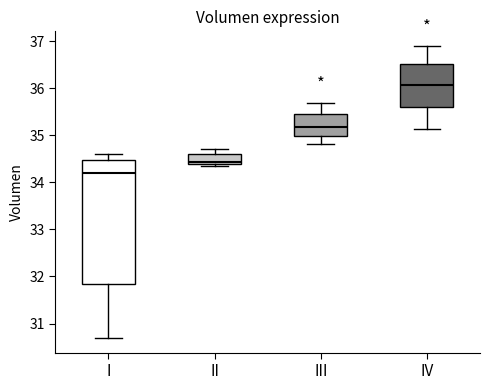

Which box's median line is the lowest?

I